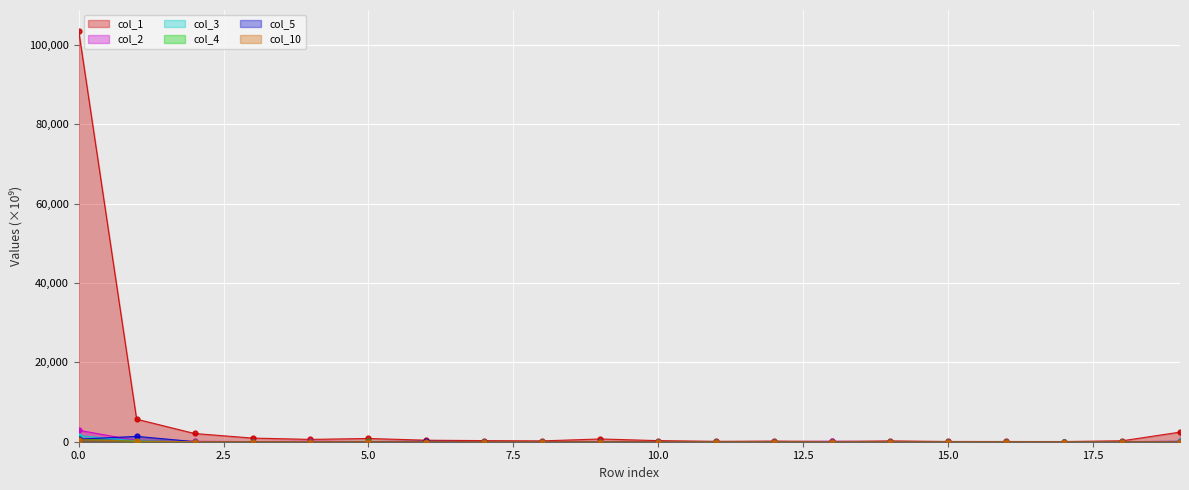

At 11, list the series in order from largest to smallest.

col_1, col_4, col_2, col_10, col_5, col_3